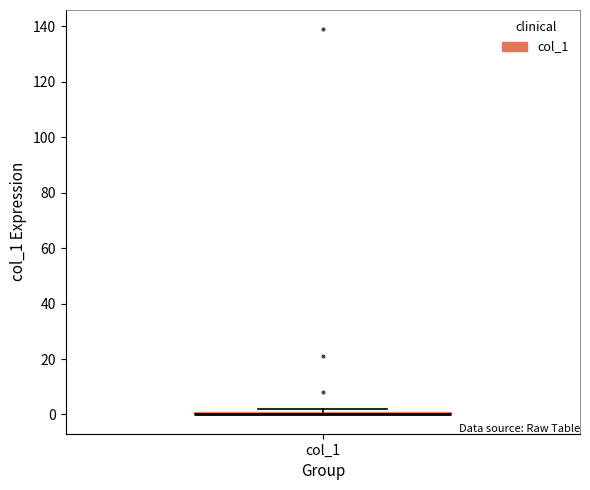

Where is the upper edge of the box for col_1 on the y-axis? The values are not printed on the chart, so give them approximately, as read against the axis.

2